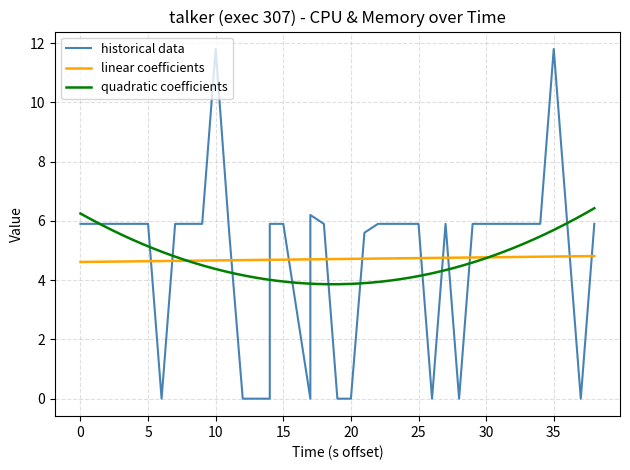

How many data points are less than 5?

10